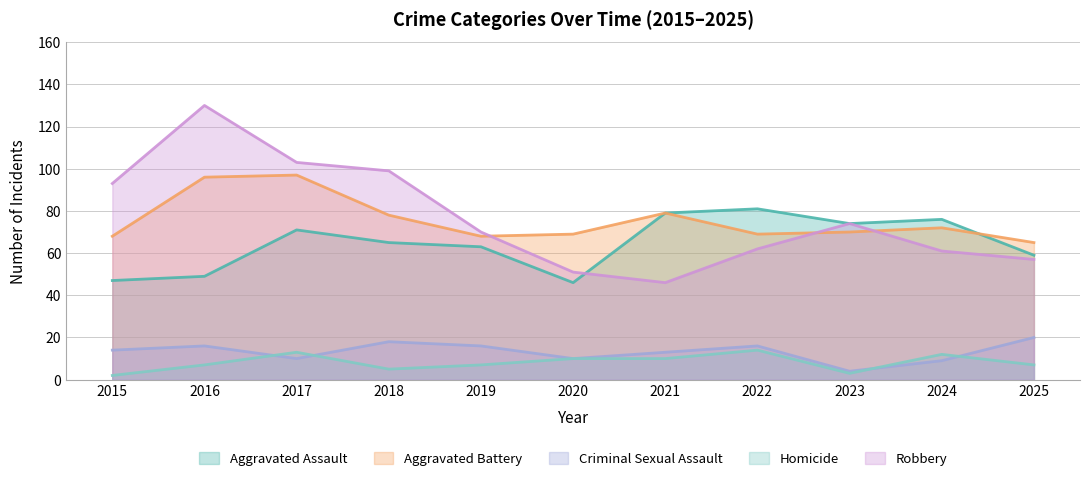

True or false: Criminal Sexual Assault and Aggravated Assault intersect in this chart.

False